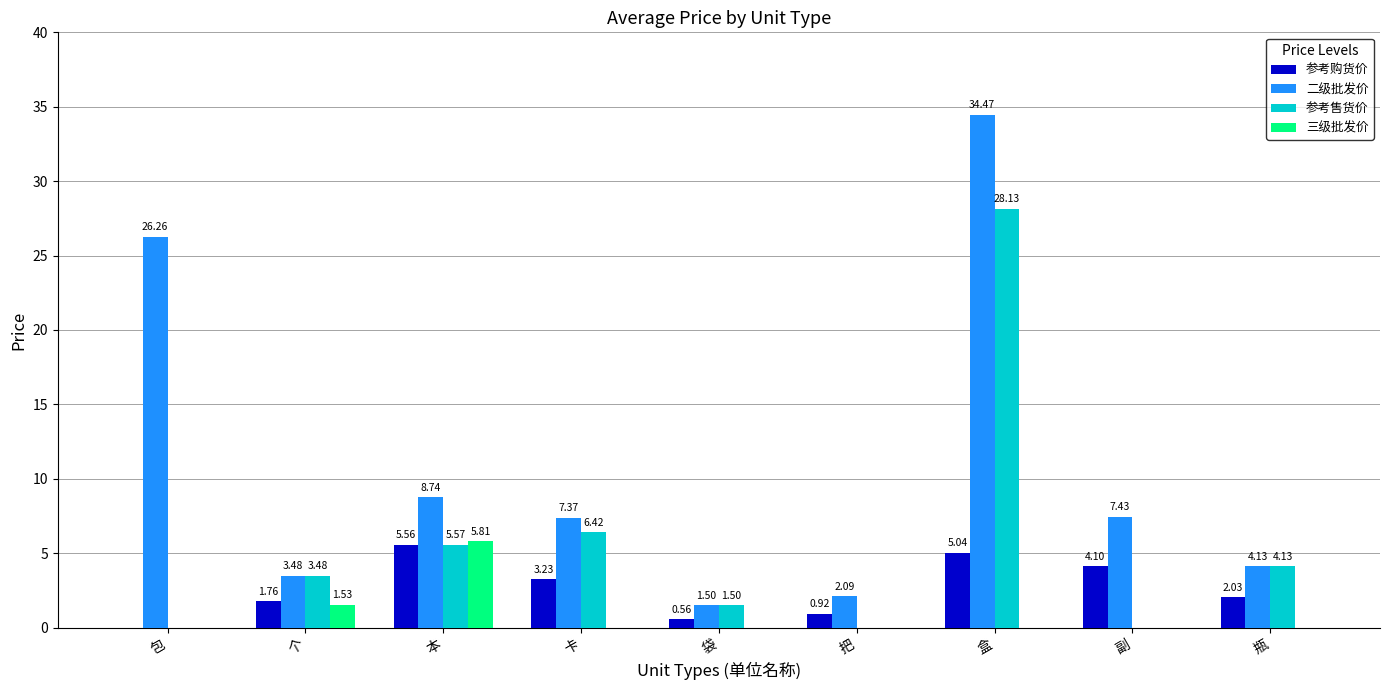

Which series changed the most between 把 and 副?

二级批发价